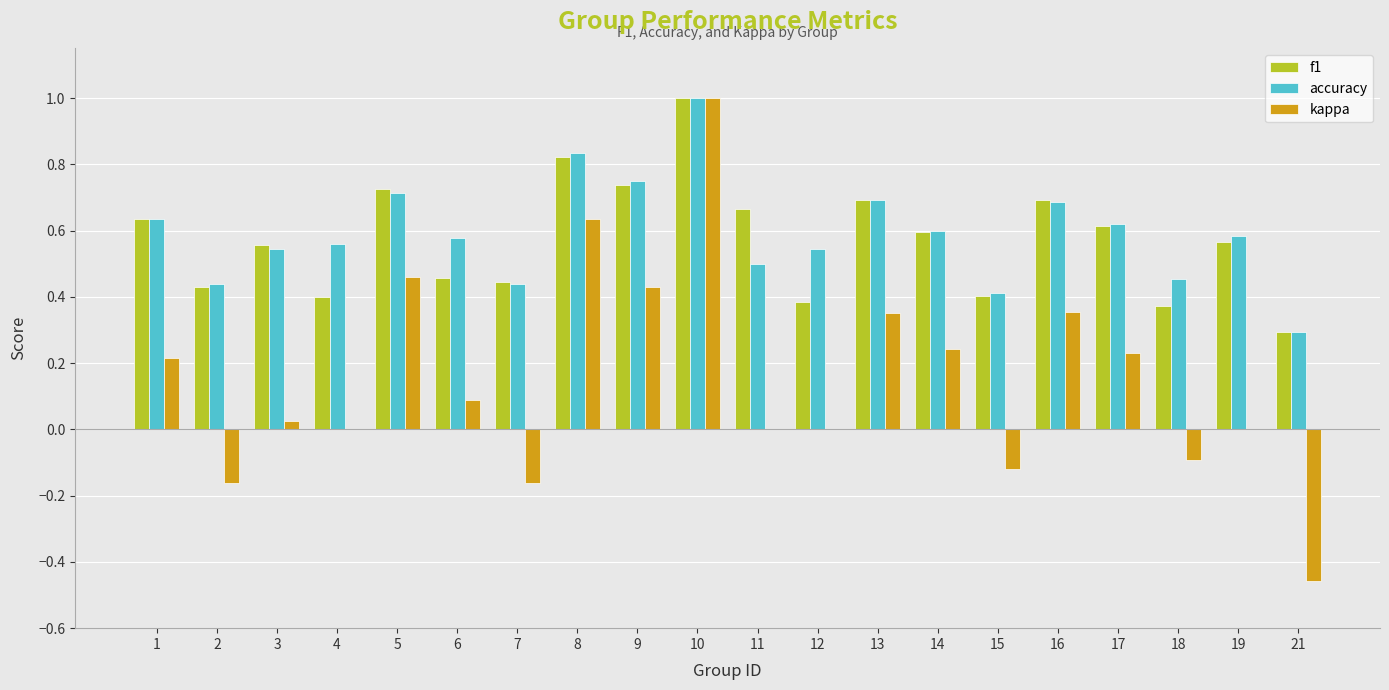

Which series has the widest spread of values?

kappa